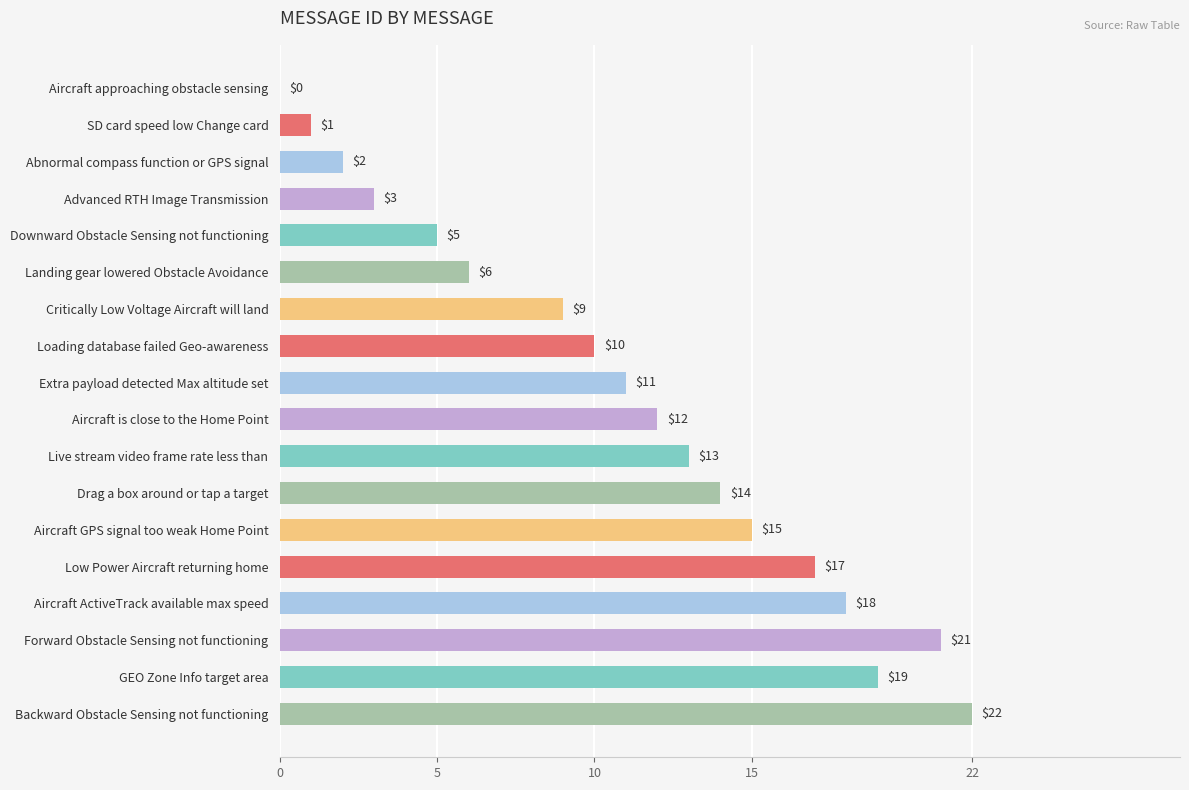

The value at Aircraft GPS signal too weak Home Point is 9. True or false?

False